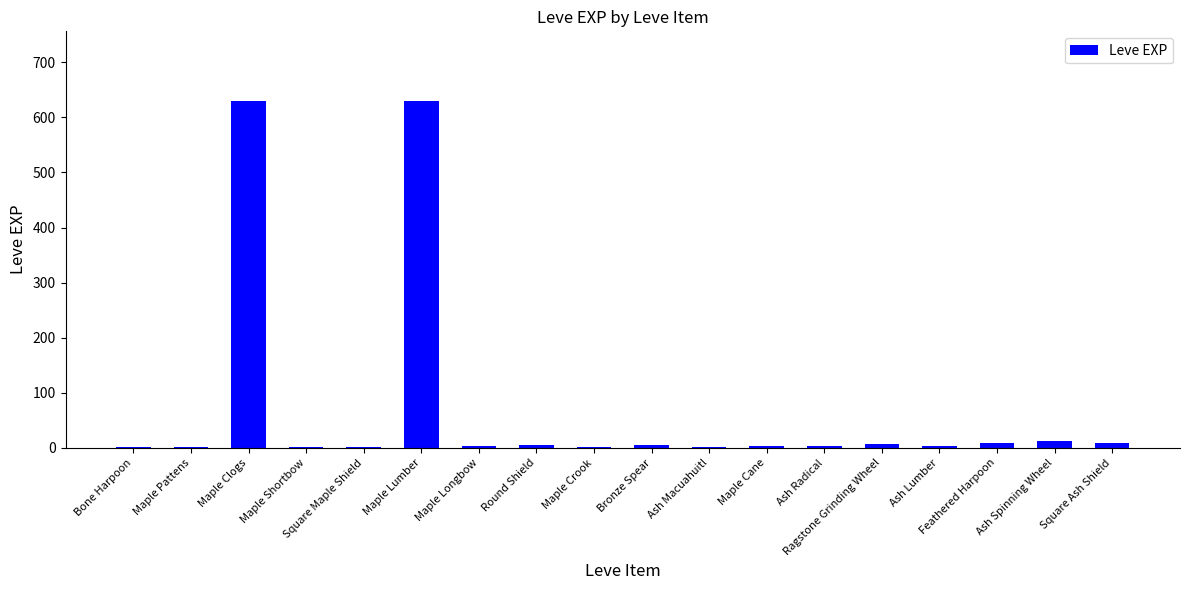

What is the maximum value shown in the chart?

630